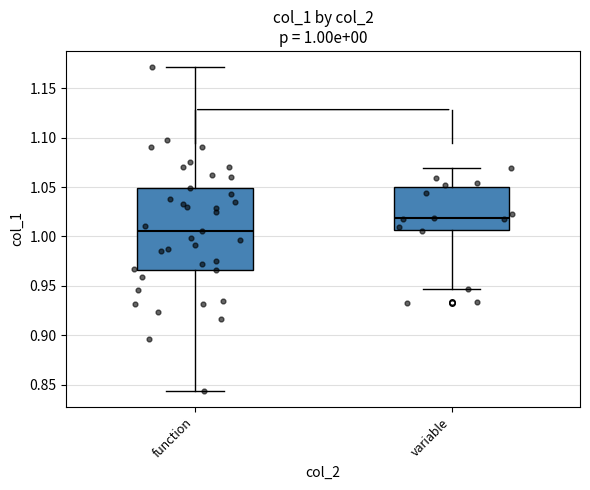

Which box is the tallest, from its lower edge to its upper edge?

function